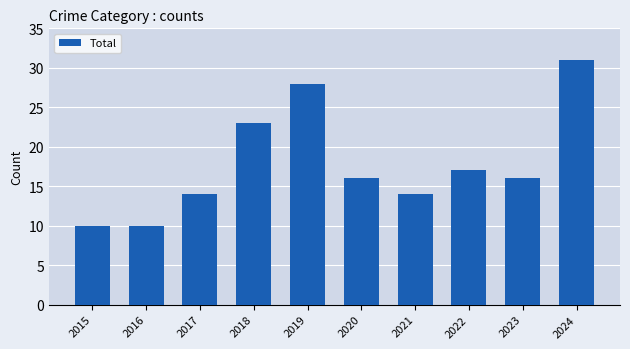

What is the change in value from 2017 to 2024?

+17